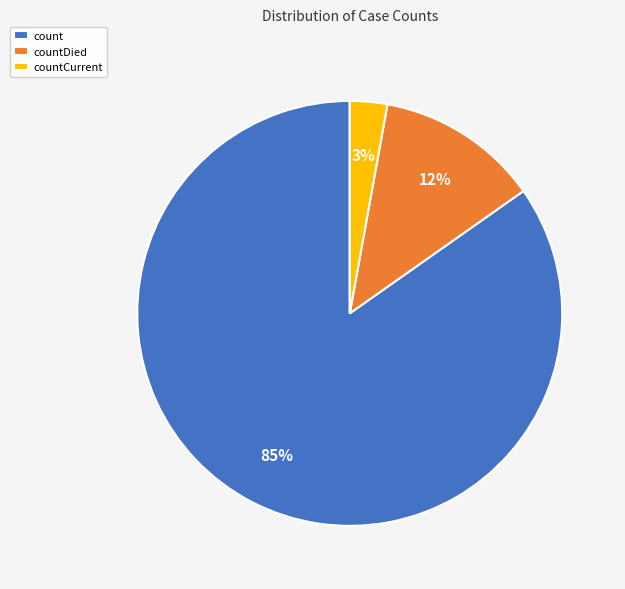

Count the number of slices in the pie.

3